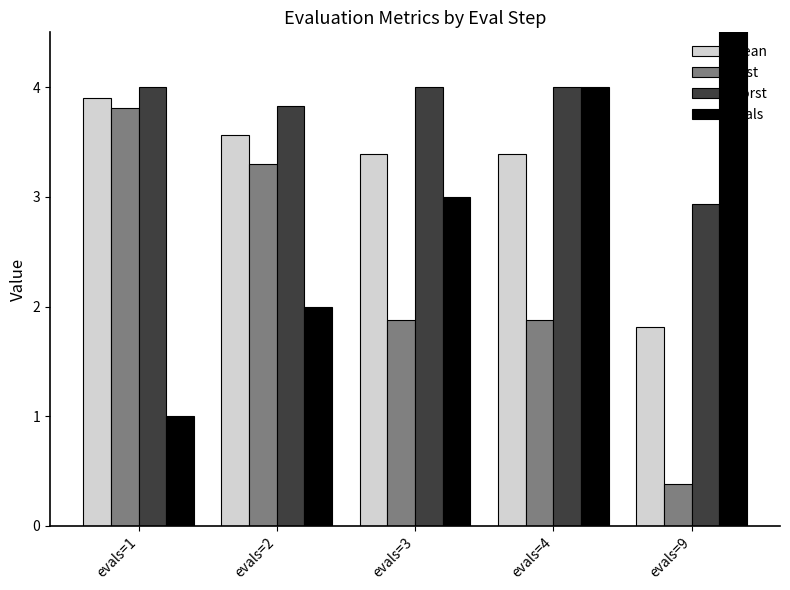

How many categories are shown in the chart?

5